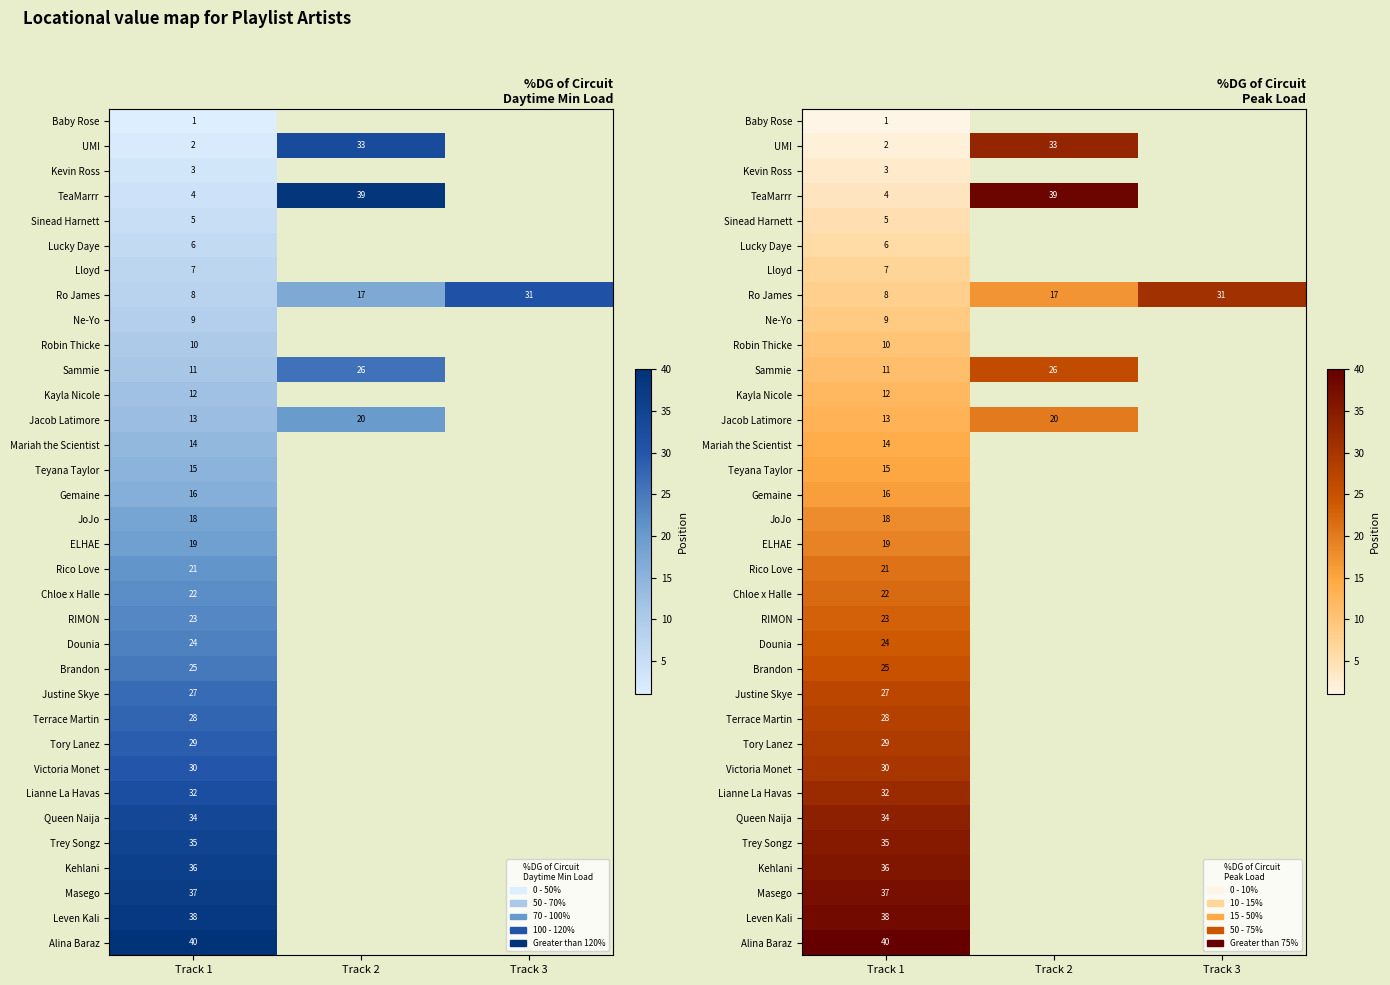

Rank the series at Track 1 from highest to lowest value.

Alina Baraz, Leven Kali, Masego, Kehlani, Trey Songz, Queen Naija, Lianne La Havas, Victoria Monet, Tory Lanez, Terrace Martin, Justine Skye, Brandon, Dounia, RIMON, Chloe x Halle, Rico Love, ELHAE, JoJo, Gemaine, Teyana Taylor, Mariah the Scientist, Jacob Latimore, Kayla Nicole, Sammie, Robin Thicke, Ne-Yo, Ro James, Lloyd, Lucky Daye, Sinead Harnett, TeaMarrr, Kevin Ross, UMI, Baby Rose